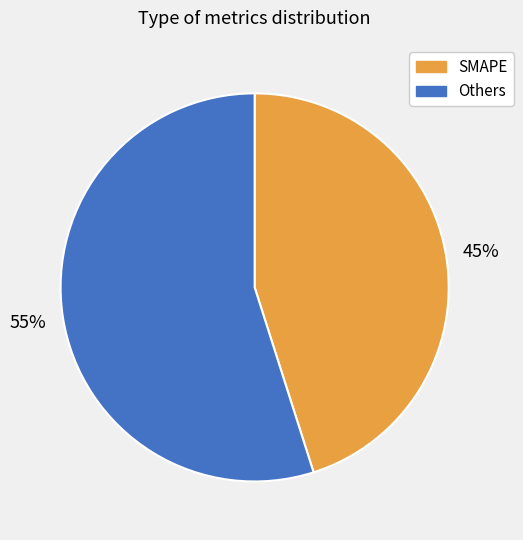

To the nearest percent, what is the difference between the largest and smallest slice percentages?

10%